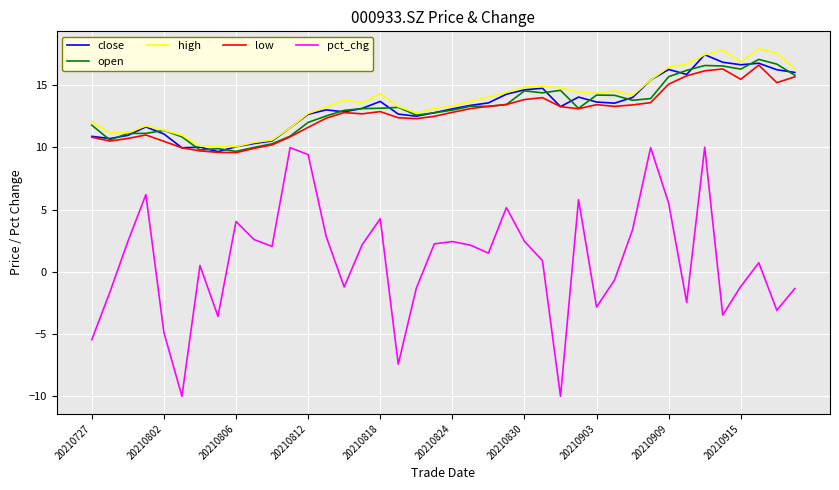

Which series has the widest spread of values?

pct_chg